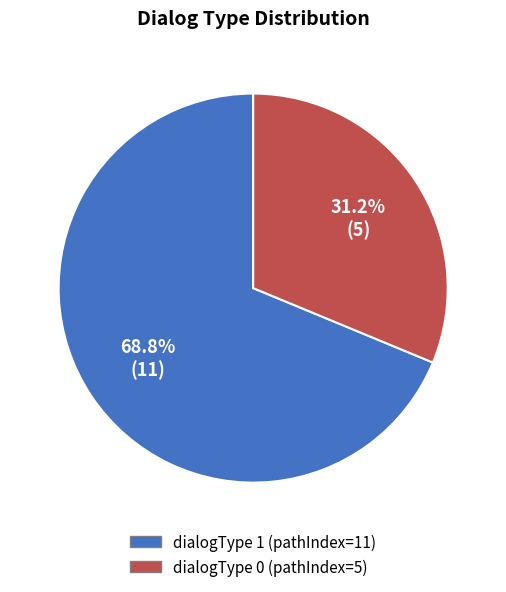

To the nearest percent, what portion does dialogType 0 (pathIndex=5) represent?

31%